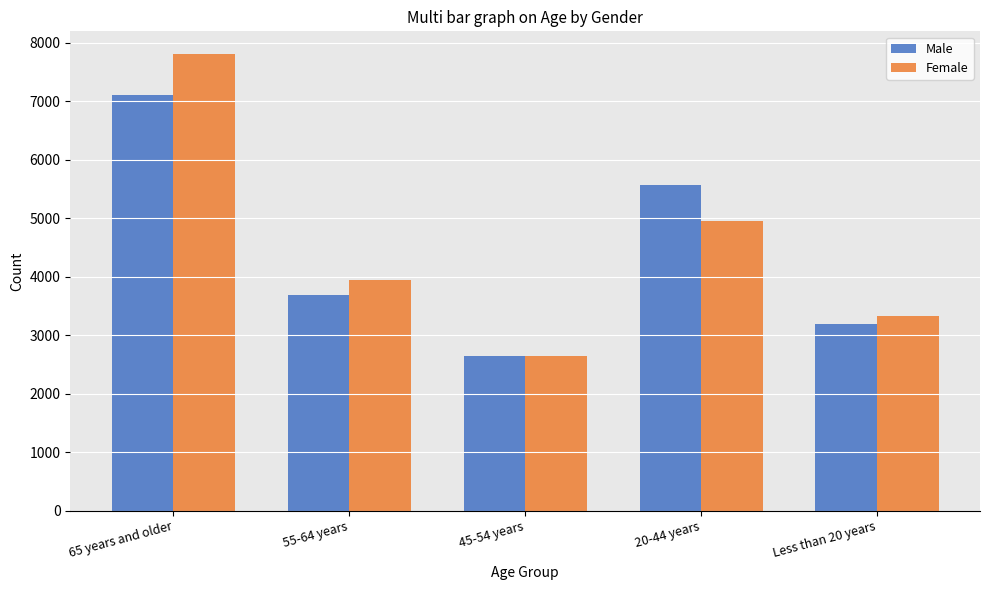

Which series has the largest total across all categories?

Female